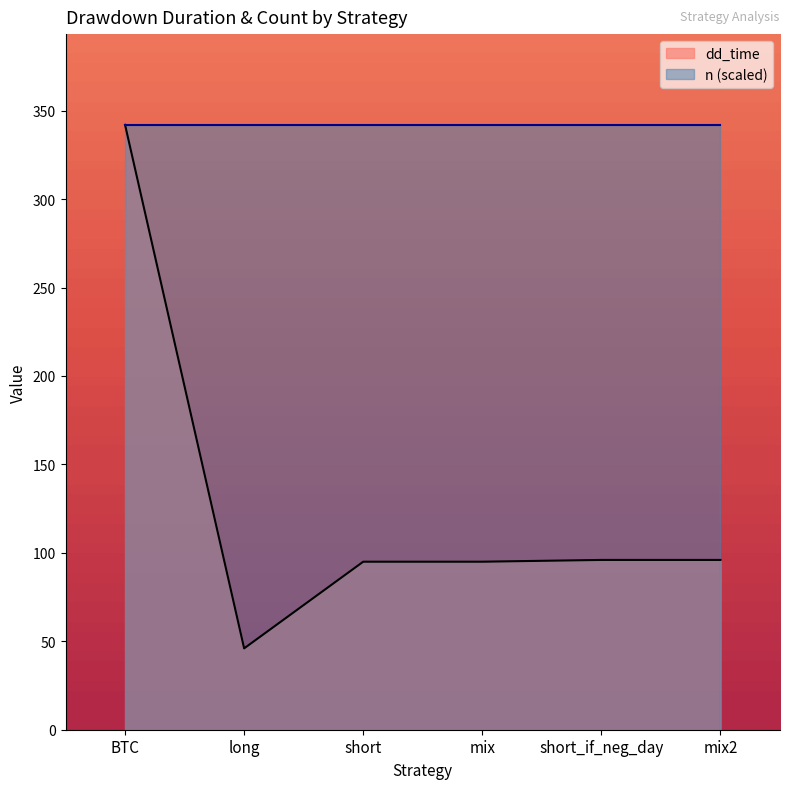

What is the label of the 3rd point from the right?

mix